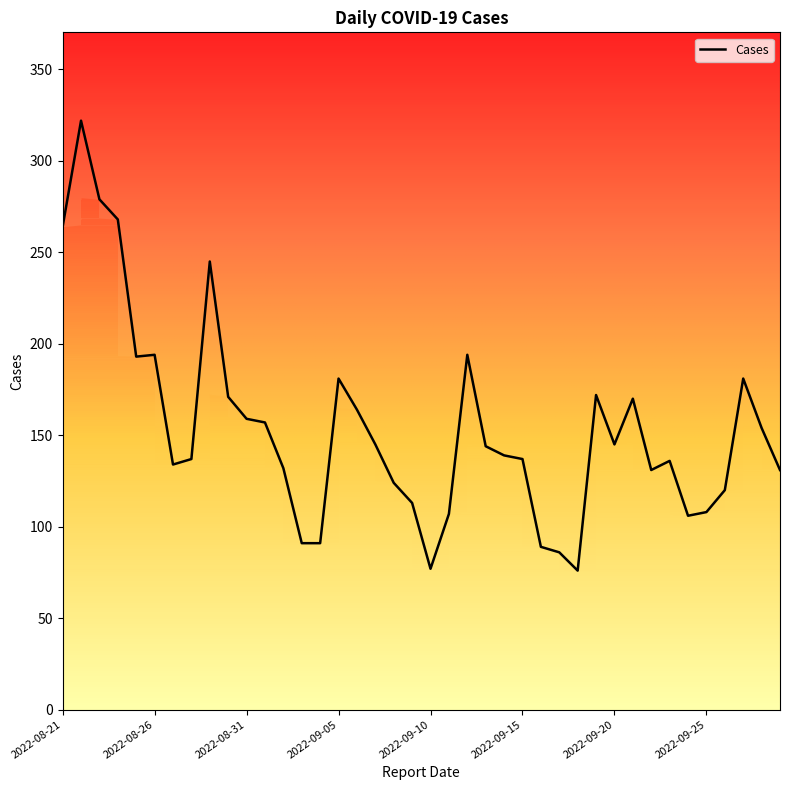

True or false: there are more than 0 points higher than both neighbors.

True